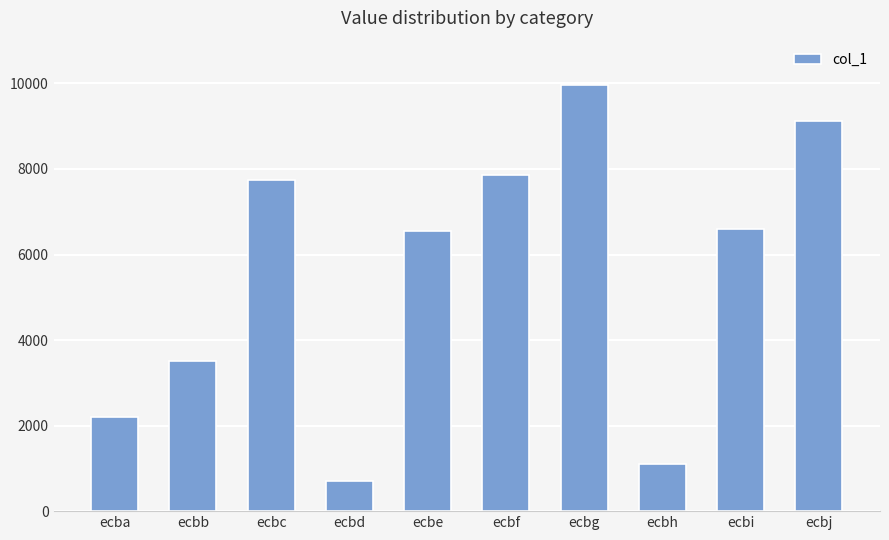

True or false: the data shows 12187 at ecbj.

False